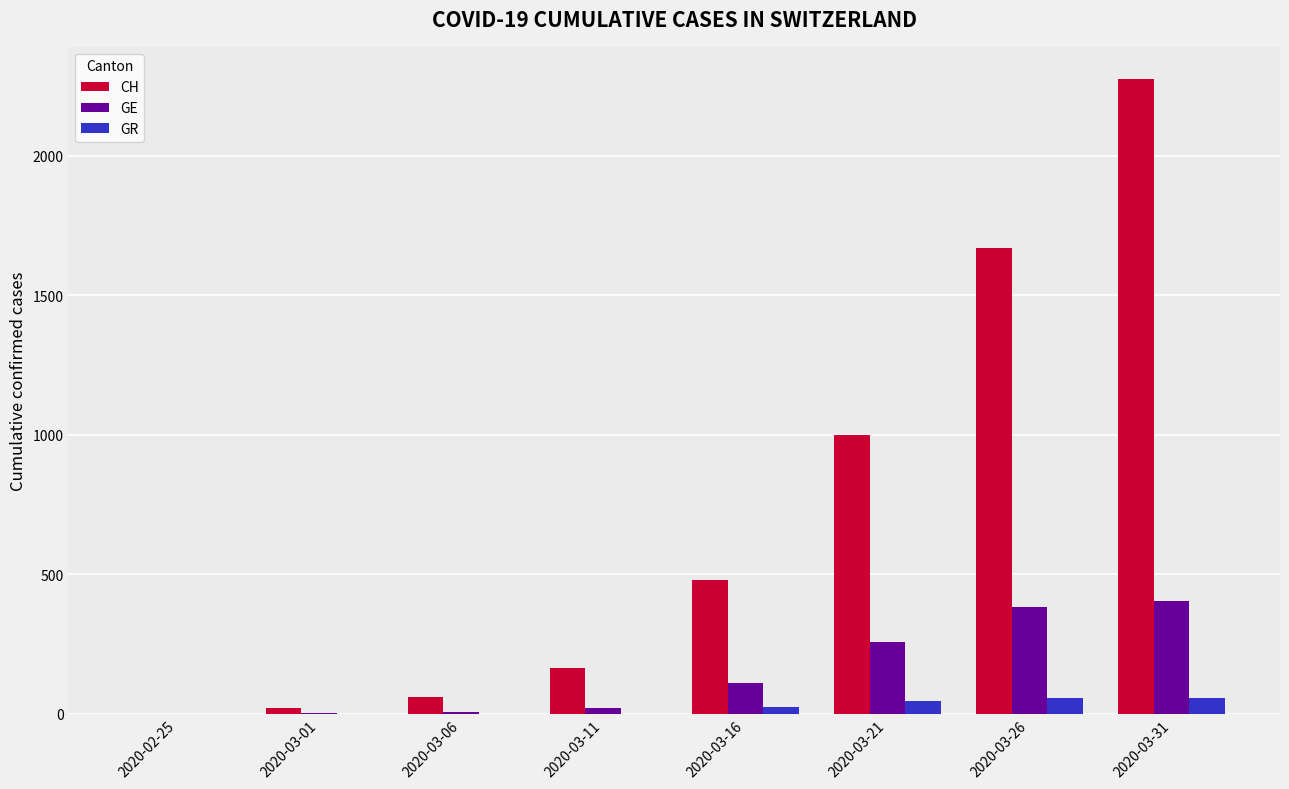

The value of GR at 2020-02-25 is 0. True or false?

True